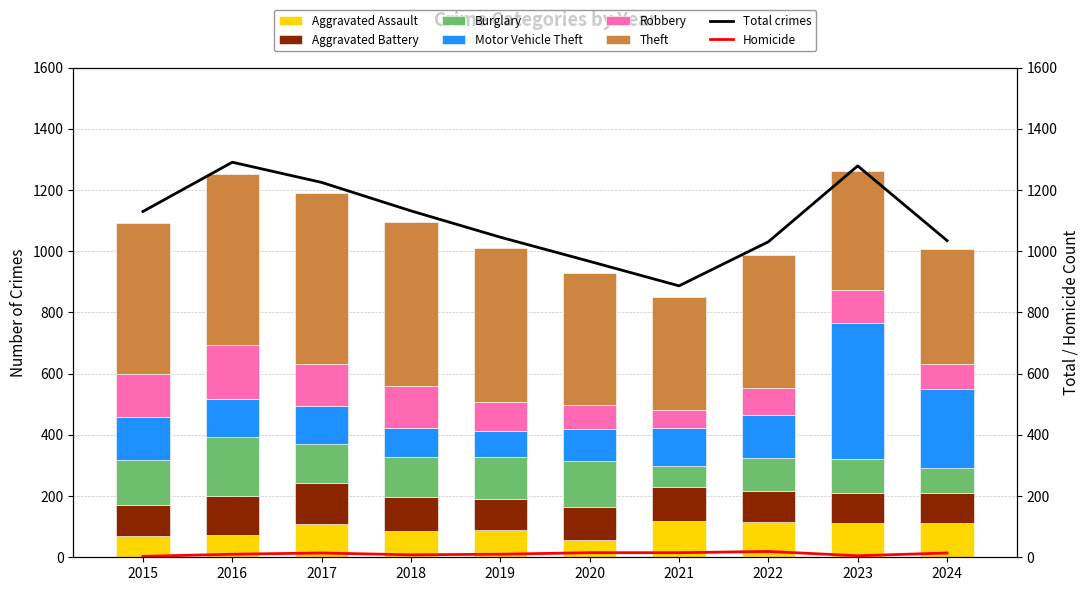

Where does the Aggravated Battery series first go above 107?

2016